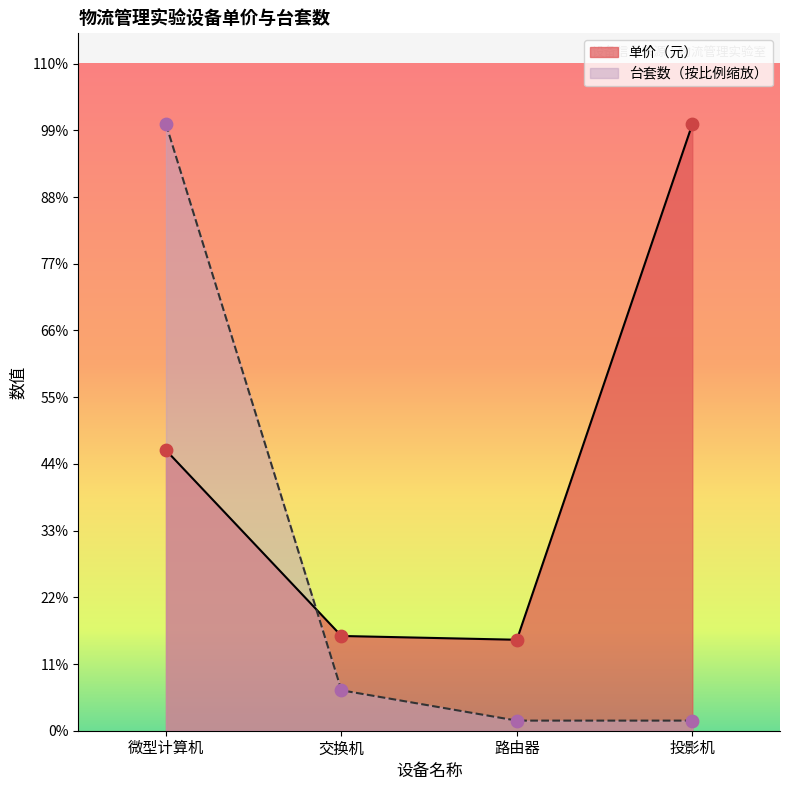

Which series has the largest Y range (max minus min)?

台套数